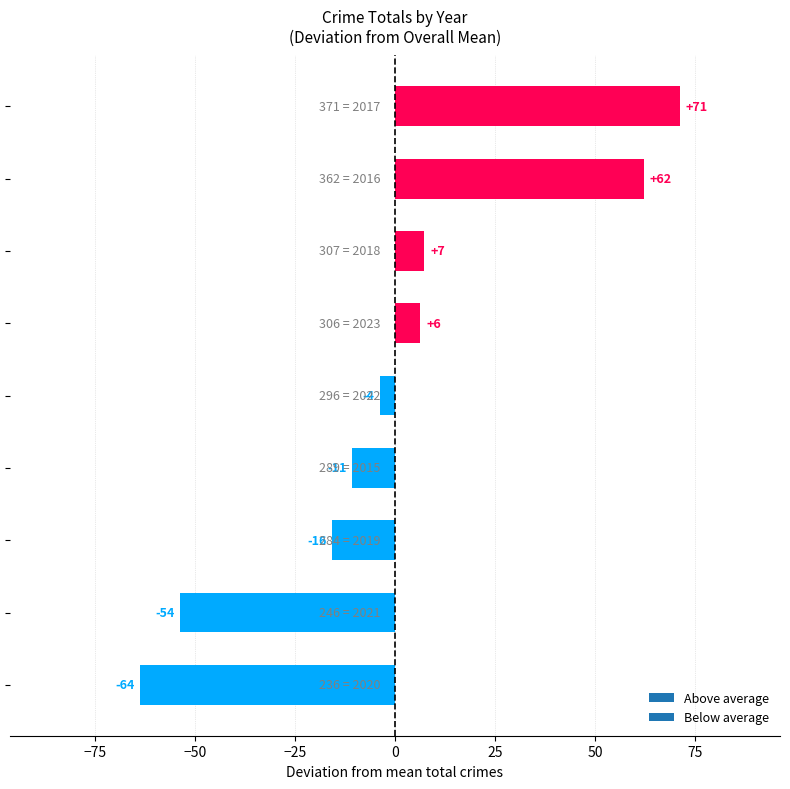

How many bars are there in total?

9